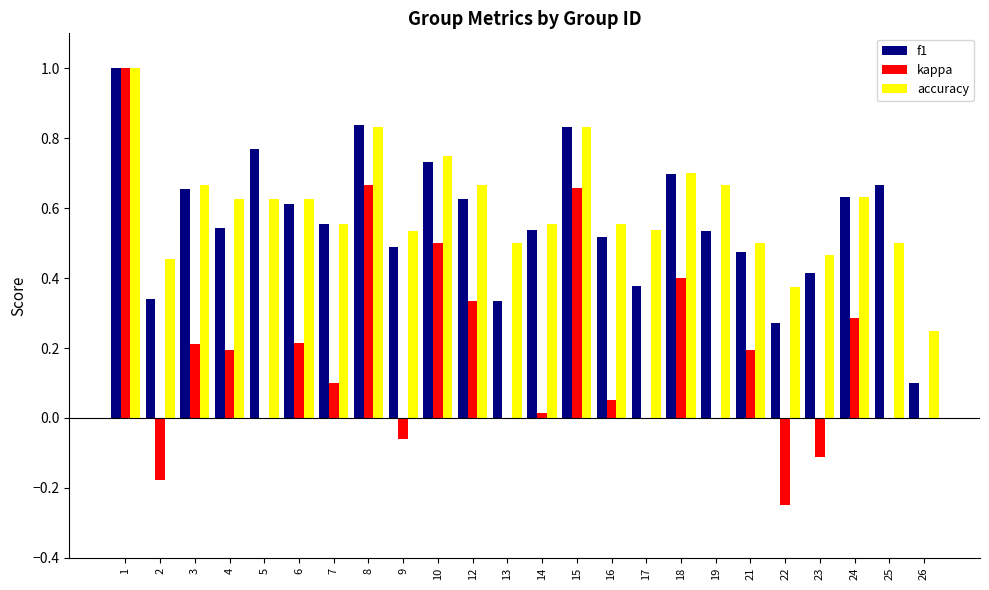

Is the value of f1 at 10 greater than the value of kappa at 2?

Yes